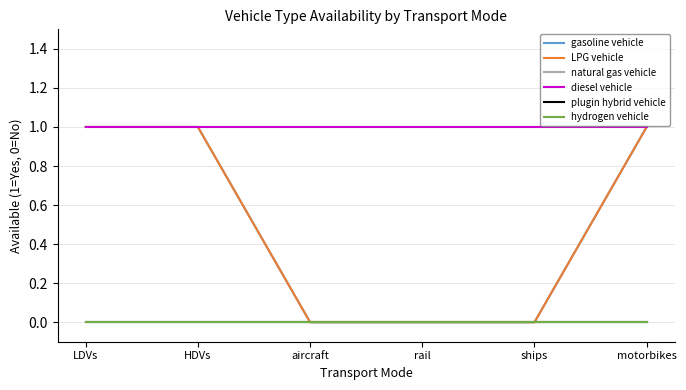

True or false: diesel vehicle has more than 1 points higher than both neighbors.

False